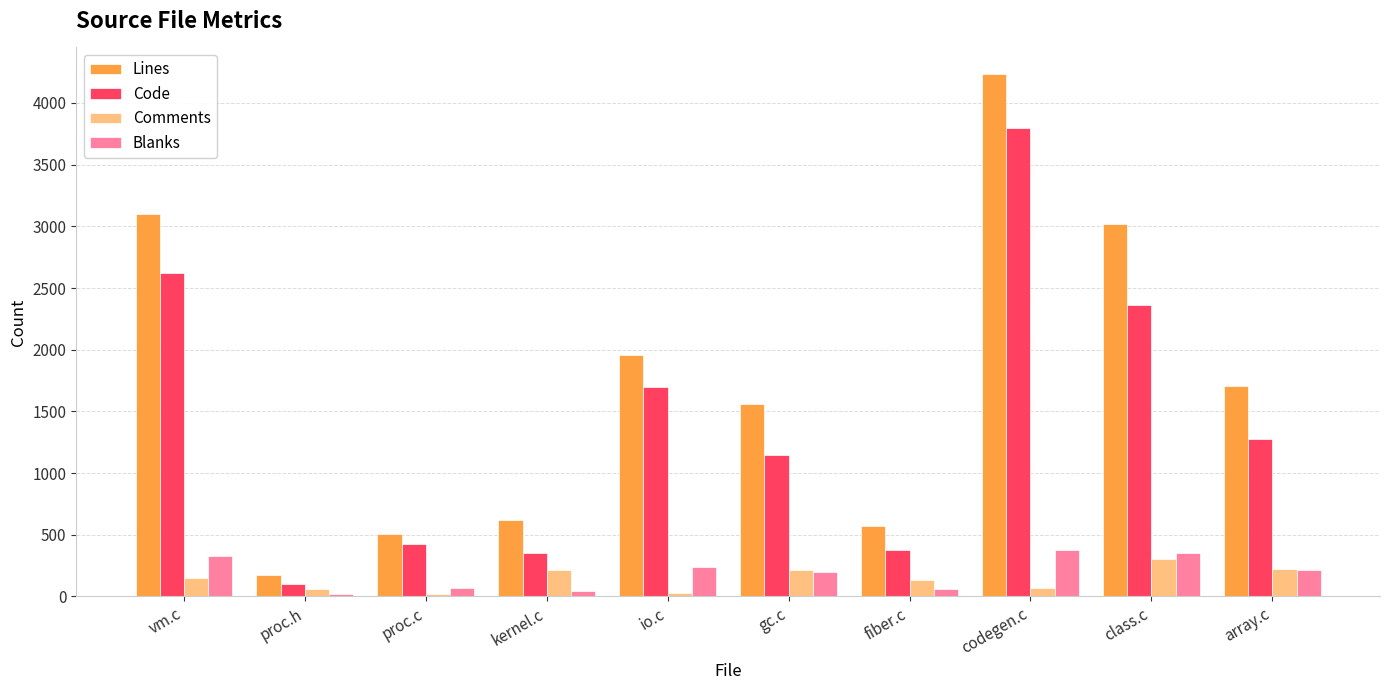

Is the value of Code at vm.c greater than the value of Comments at class.c?

Yes